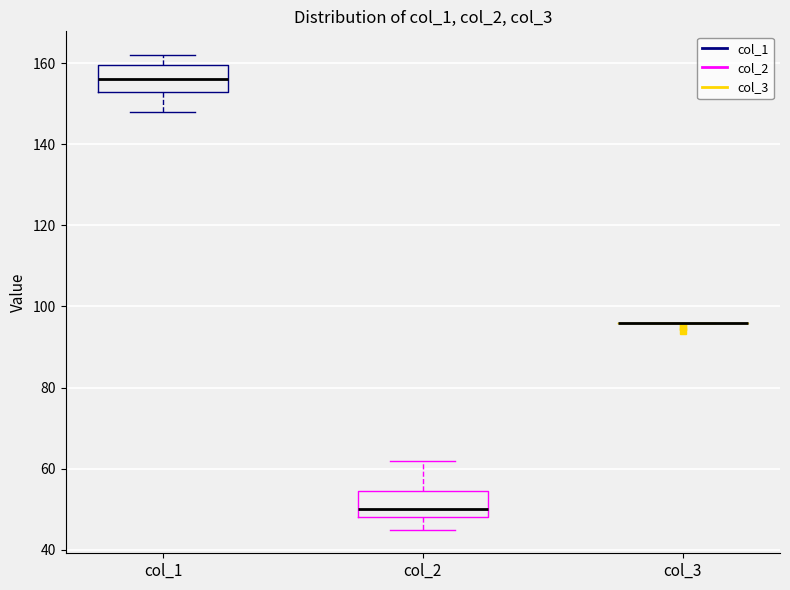

Where does the lower whisker of the box for col_2 end on the y-axis? The values are not printed on the chart, so give them approximately, as read against the axis.

46